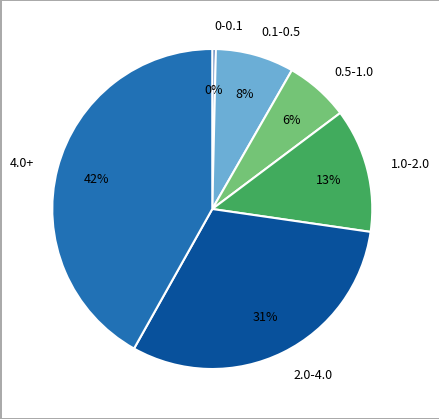

Does 1.0-2.0 account for over 50% of the chart?

No